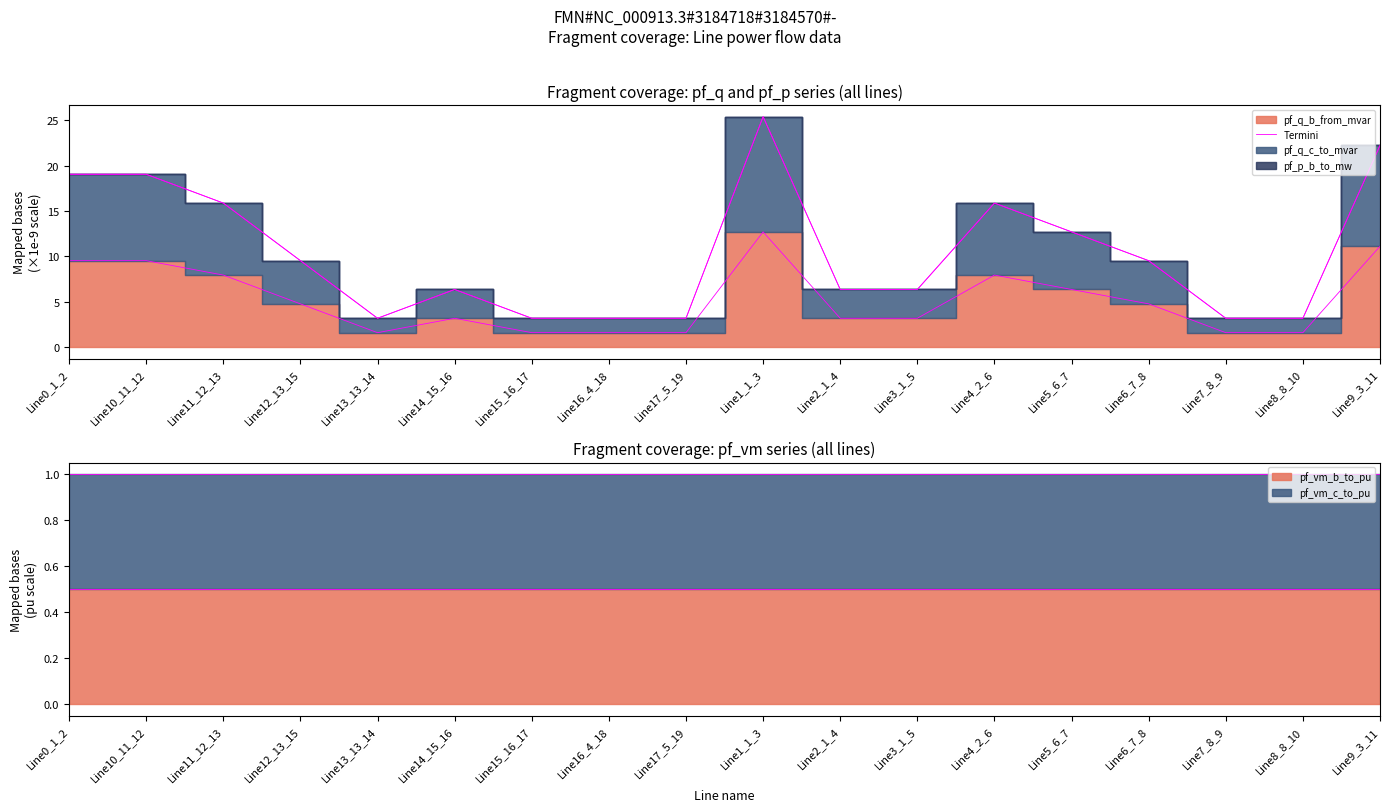

At which category does the data reach its first local peak?

Line14_15_16